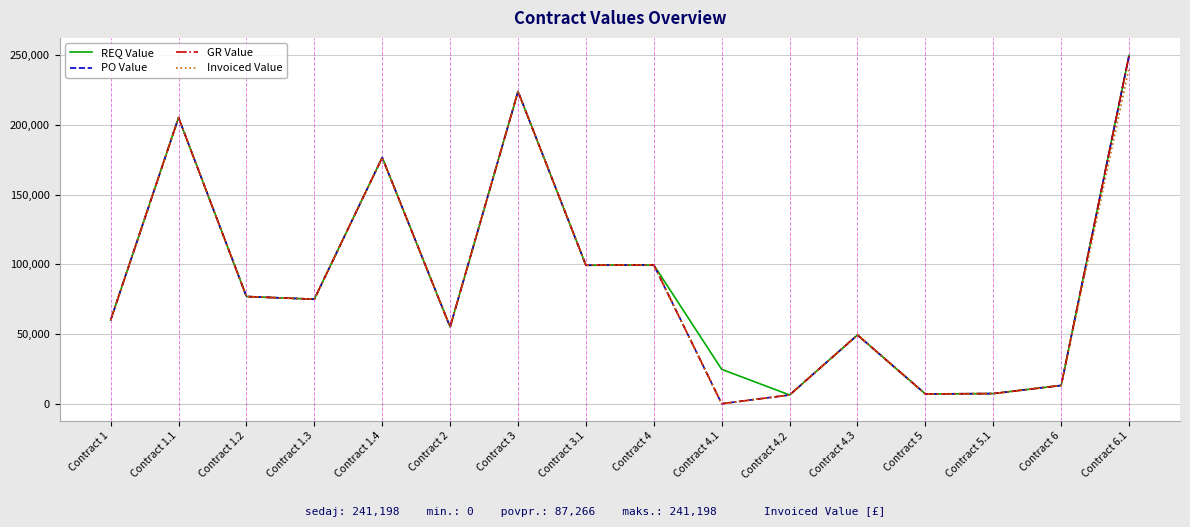

The value of GR Value at Contract 1.2 is 49067.8. True or false?

False